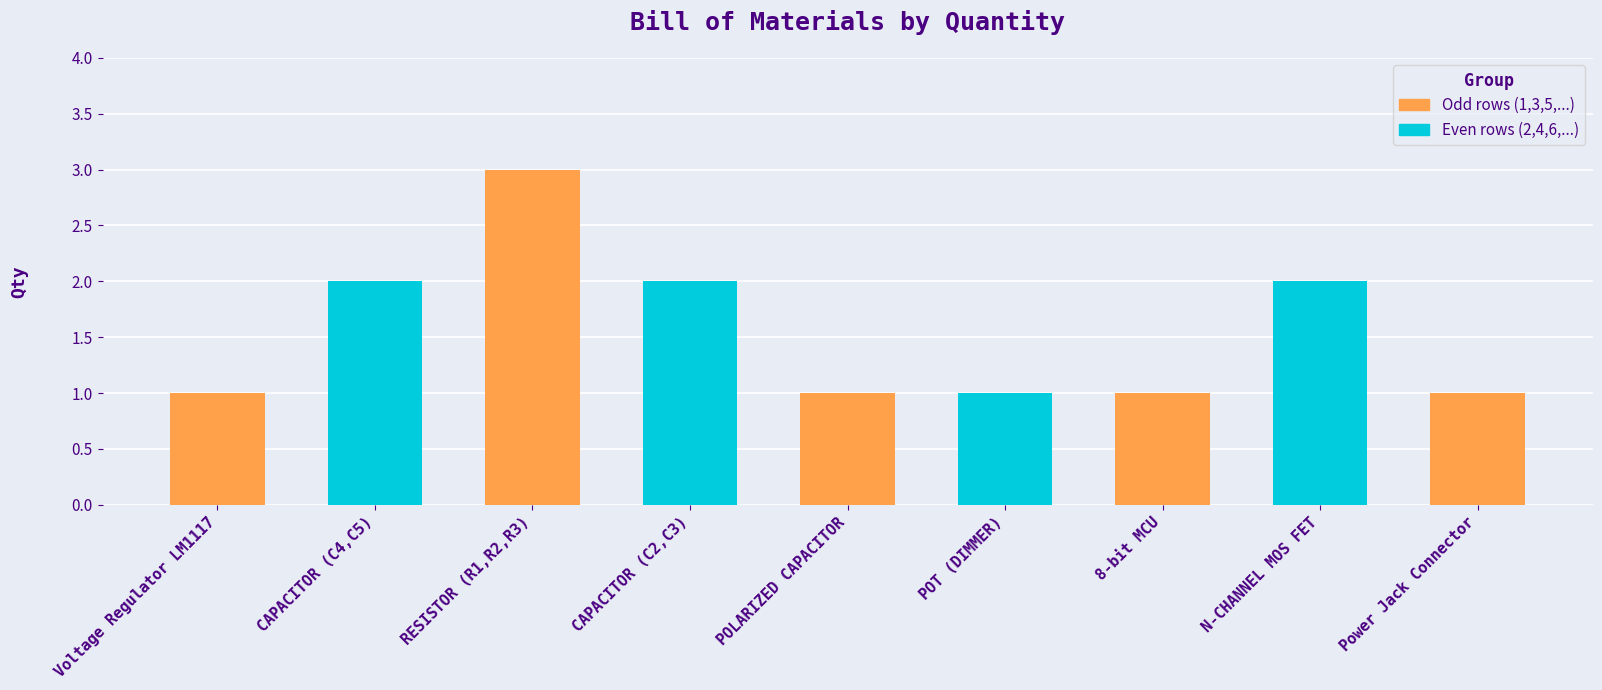

What is the maximum value shown in the chart?

3